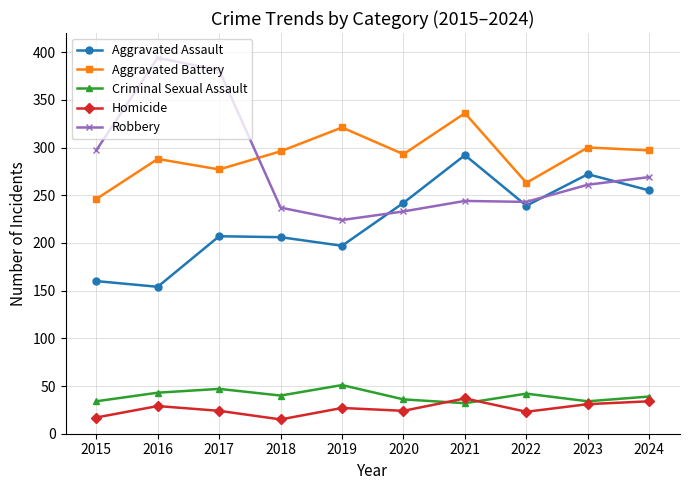

True or false: Aggravated Battery and Robbery cross at least once.

True